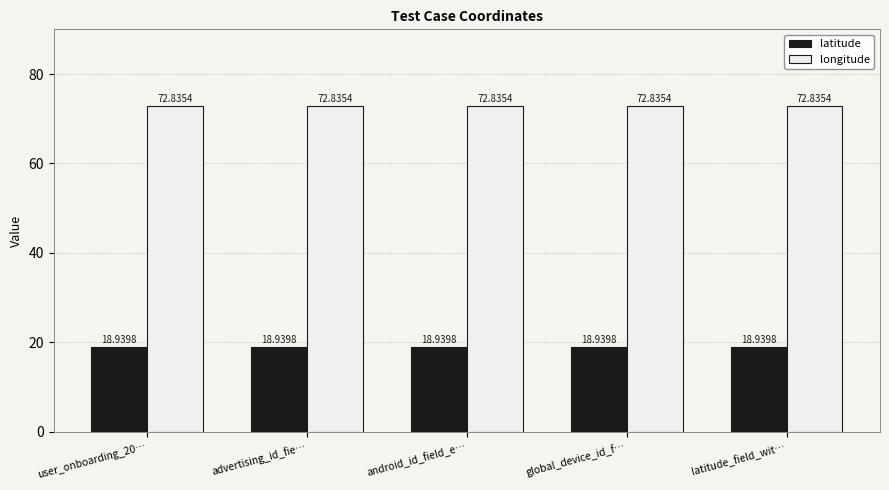

The value of longitude at latitude_field_wit… is 72.8. True or false?

True